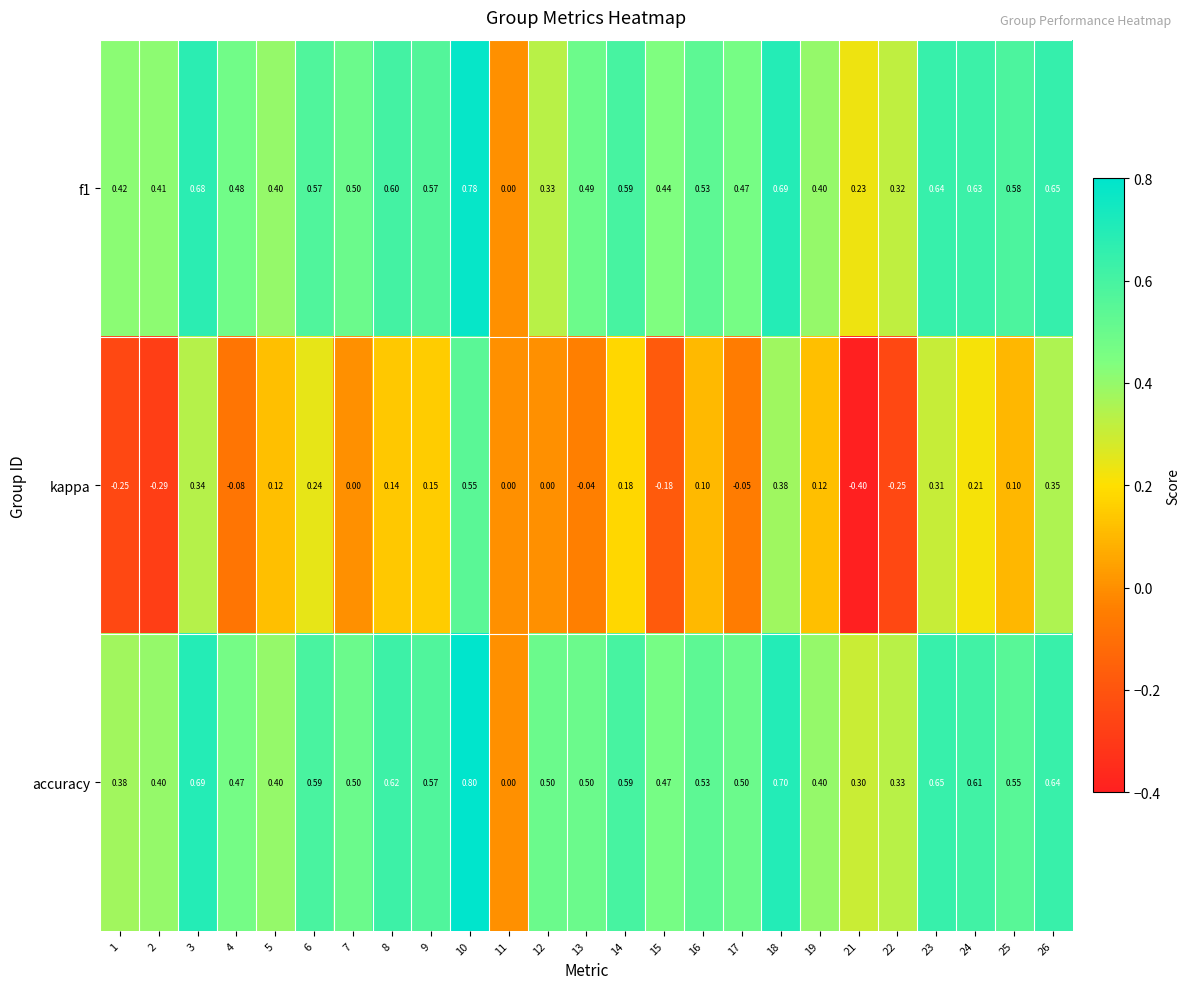

Which series changed the most between 3 and 24?

kappa